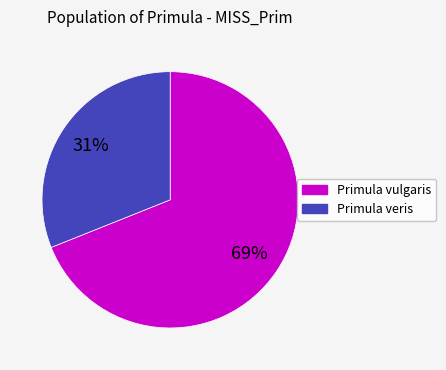

The Primula veris slice represents 31% of the pie. True or false?

True